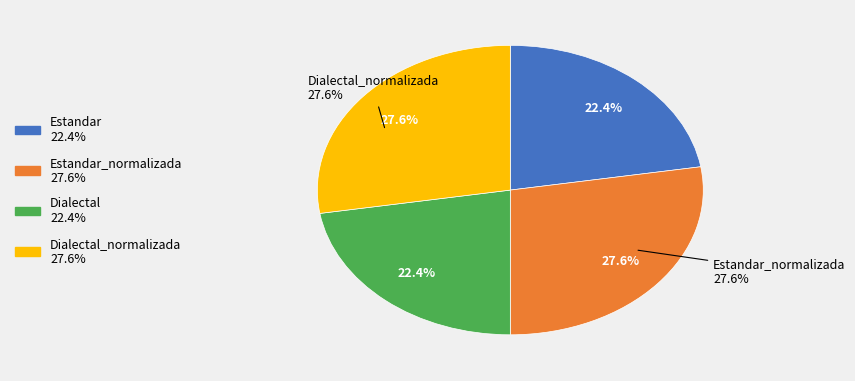

To the nearest percent, what is the average slice percentage?

25%